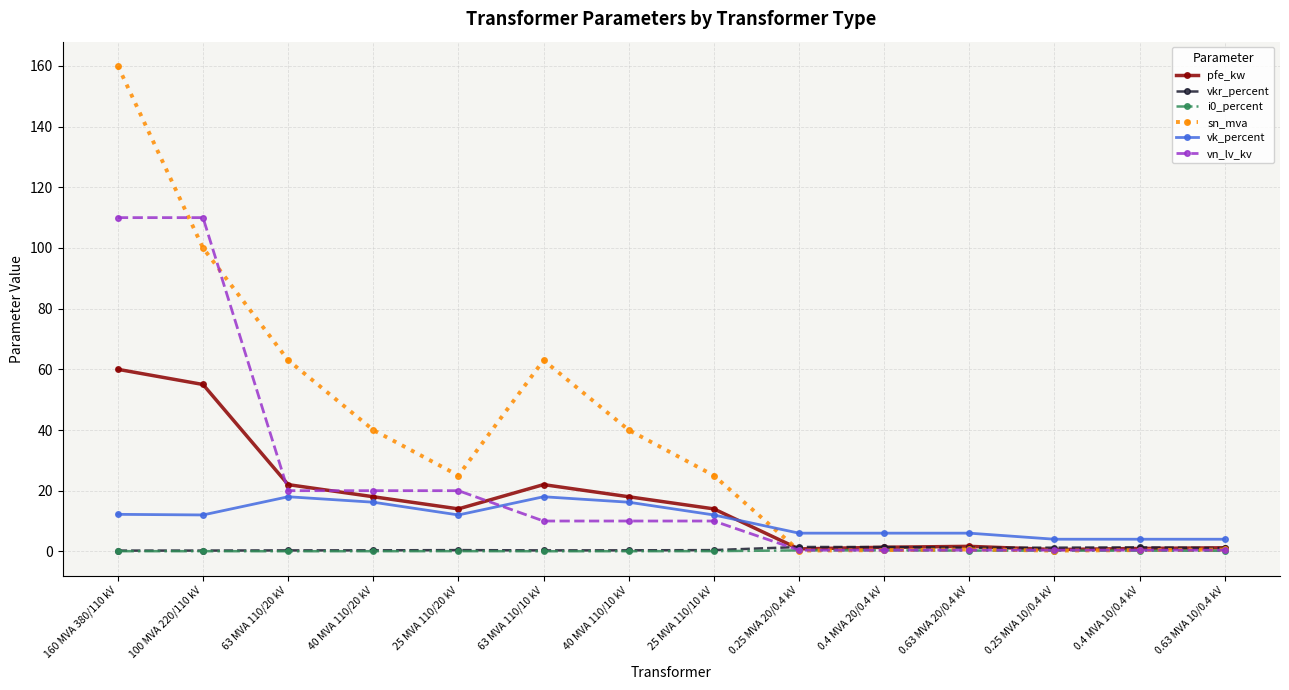

Between 63 MVA 110/20 kV and 0.25 MVA 20/0.4 kV, which series saw the biggest shift?

sn_mva